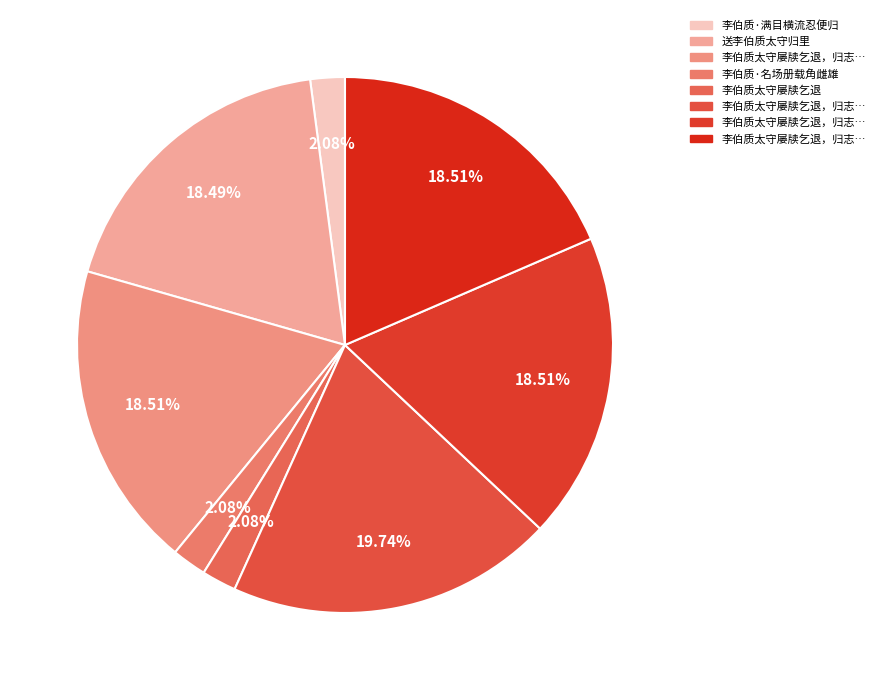

How many slices are in this pie chart?

8